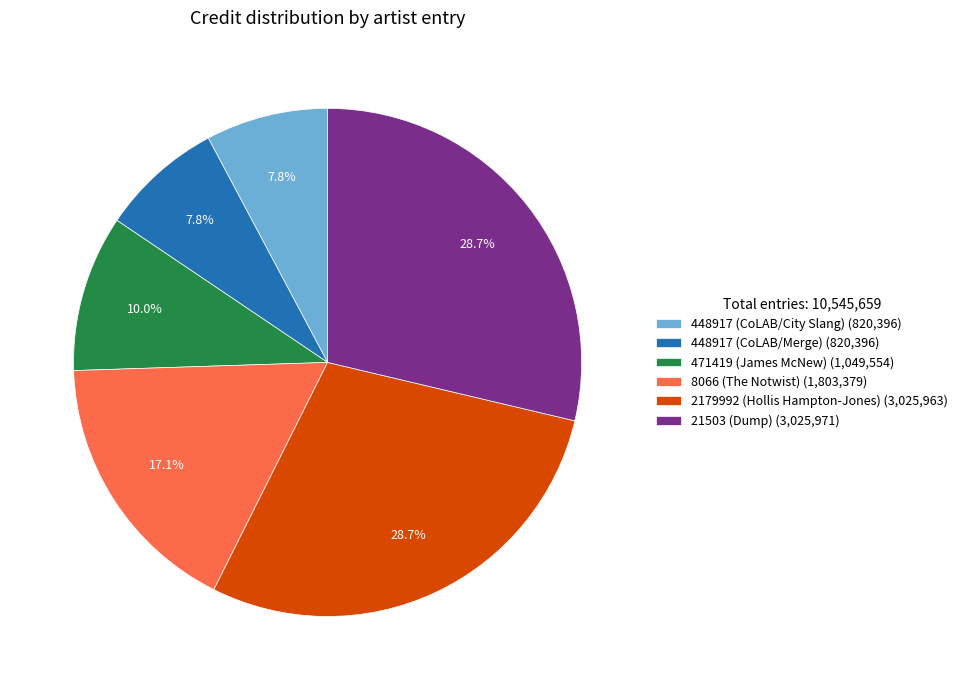

True or false: 448917 (CoLAB/City Slang) accounts for 2% of the total.

False